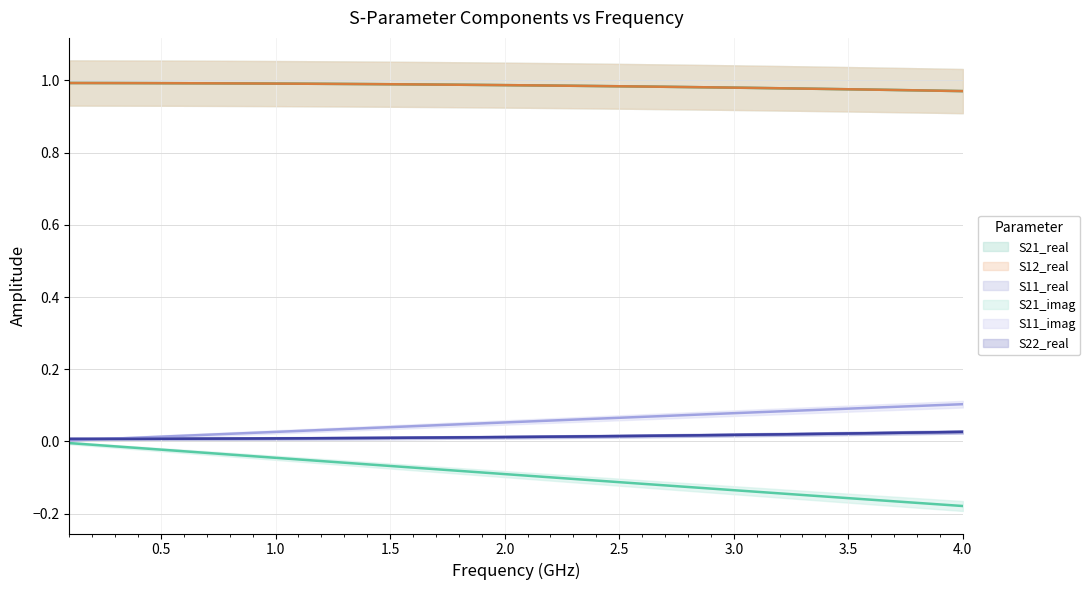

Is it true that S11_real equals 0.0 at 1.0?

False